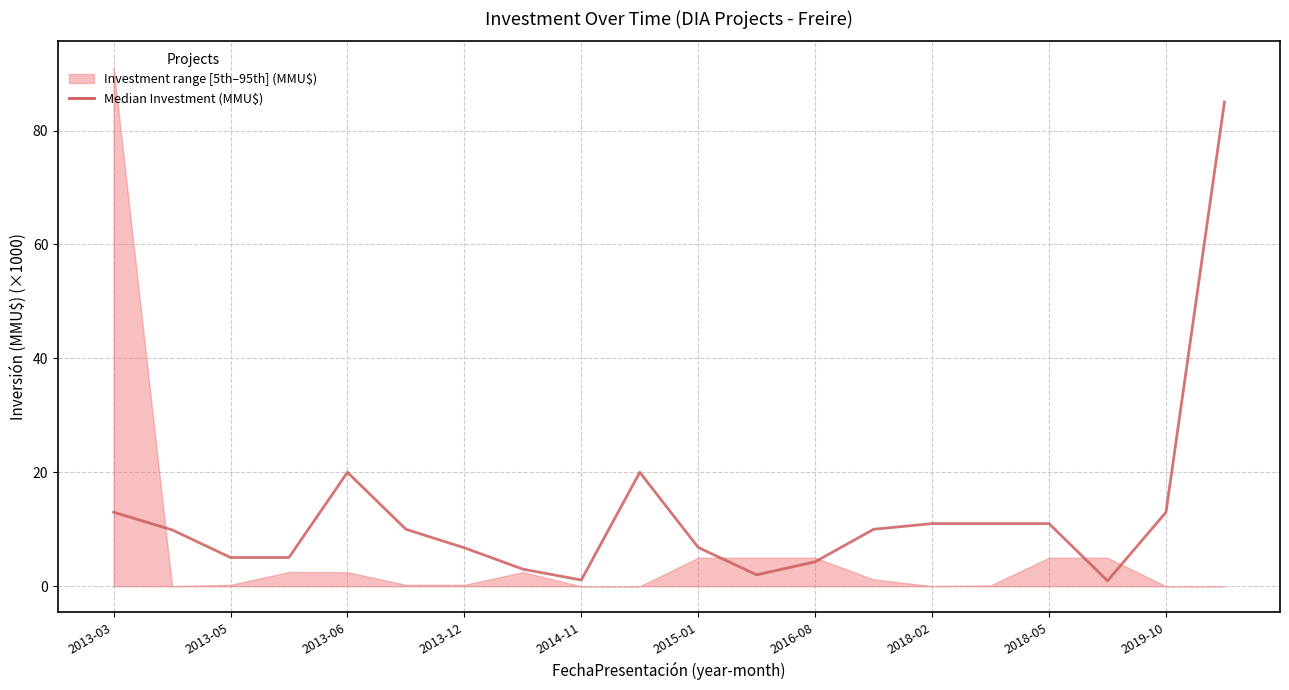

At which category does the chart reach its minimum across all series?

17